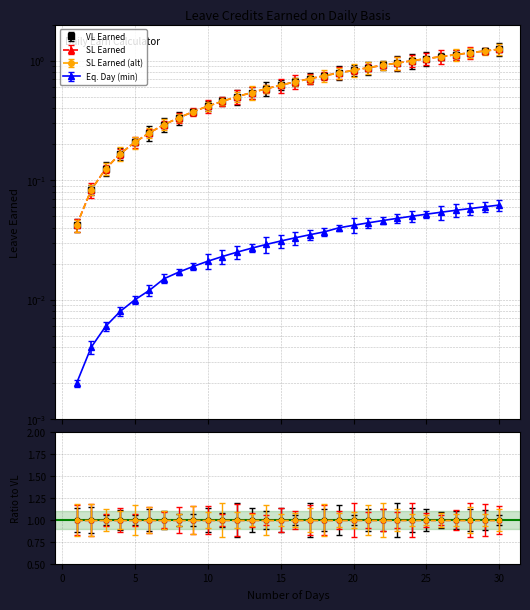

True or false: SL Earned has a value of 0.2 at 6.

True